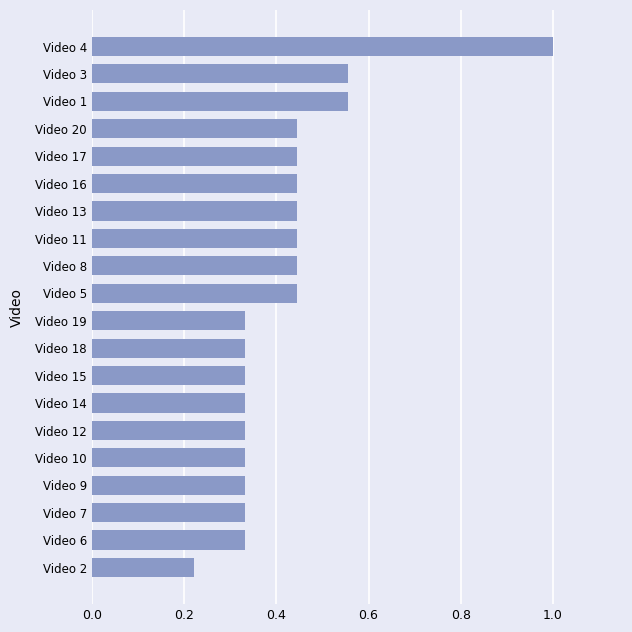

At which label is the value closest to 0?

Video 2